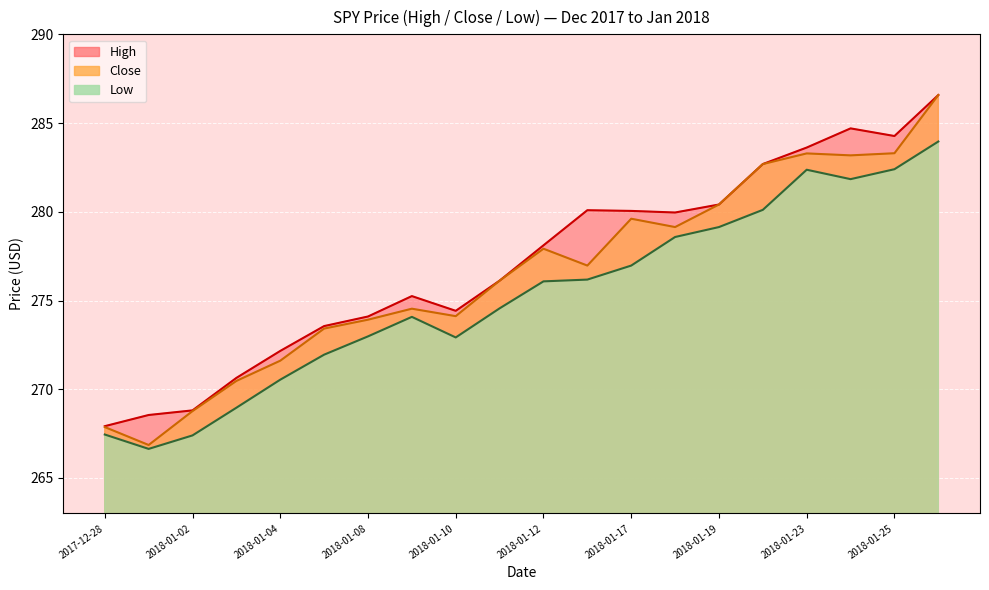

At 2018-01-11, list the series in order from smallest to largest.

Low, High, Close